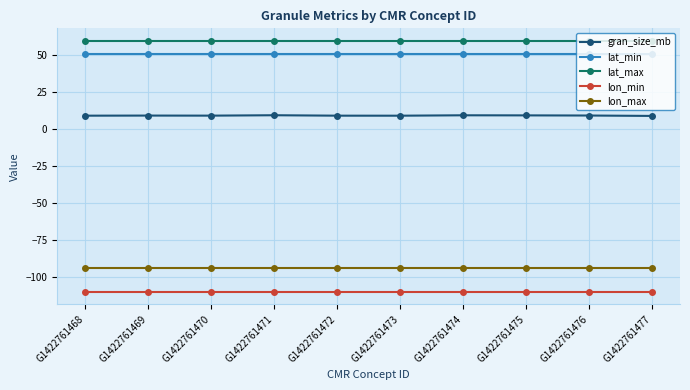

What is the difference between the highest and lowest values at G1422761477?

169.4